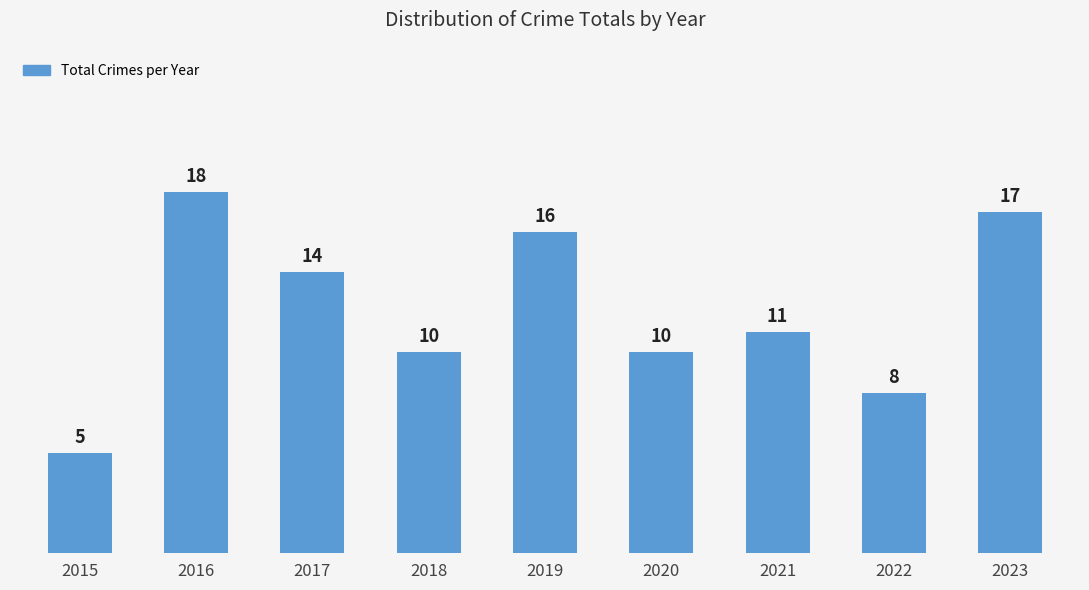

Read the value at 2022, to the nearest 5.

10